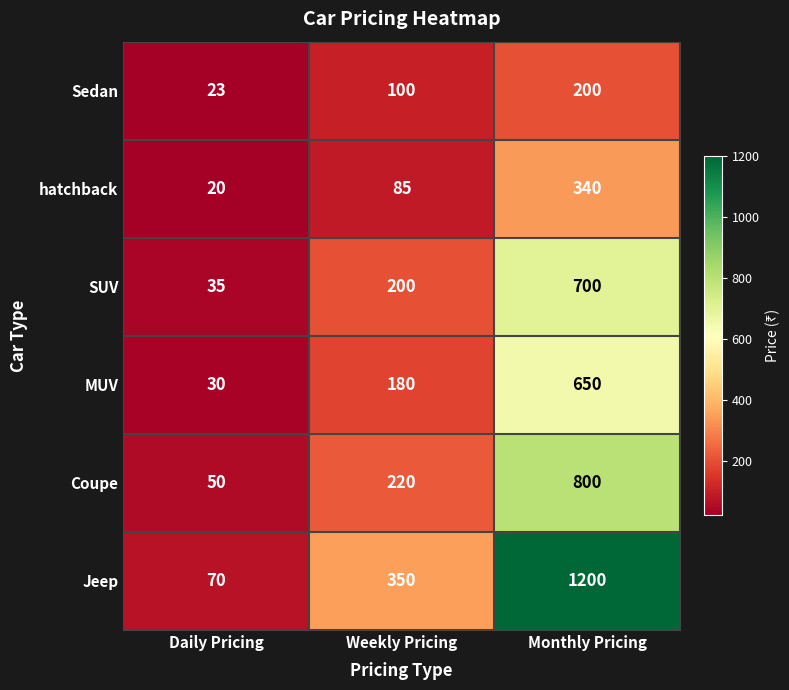

The hatchback series shows 104 at Monthly Pricing. True or false?

False